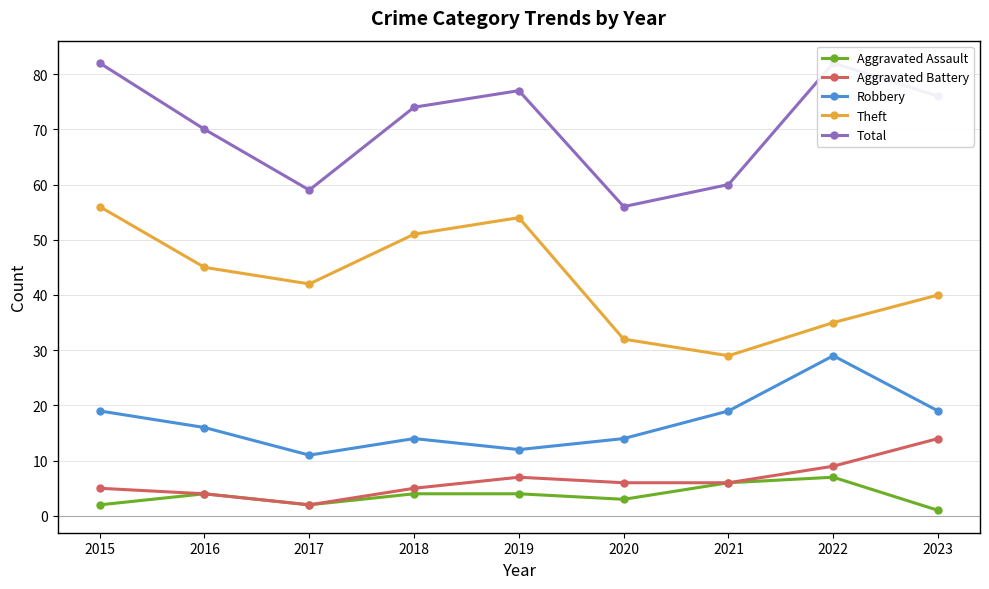

Is the value of Aggravated Battery at 2018 greater than the value of Theft at 2022?

No